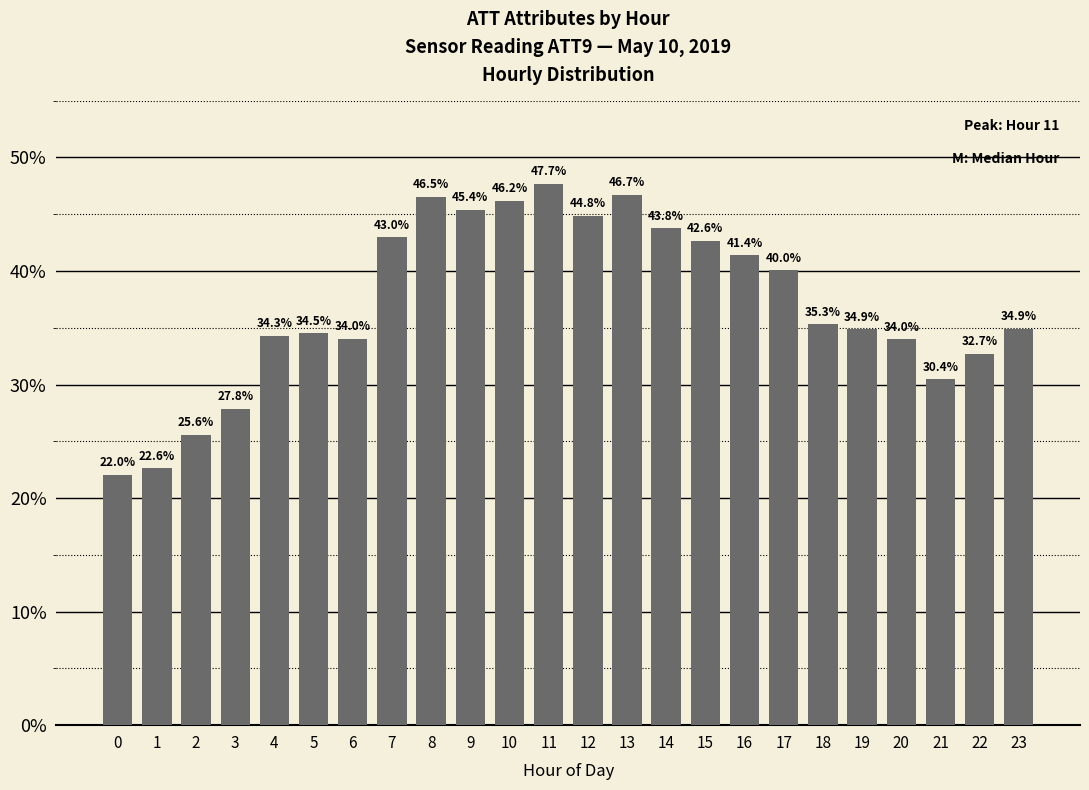

Read the value at 10.

46.2